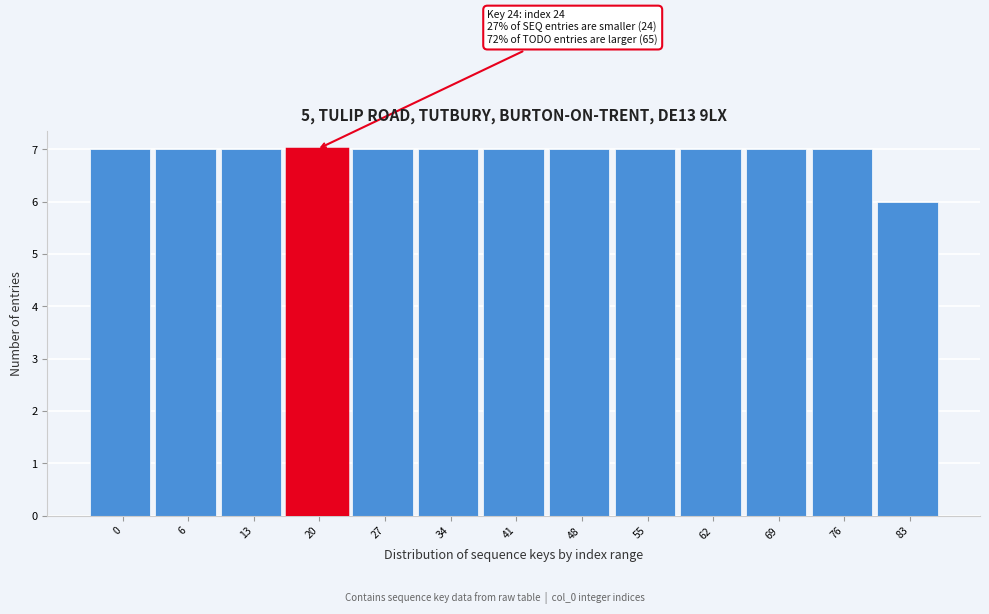

Reading left to right, extract all data points from this chart.

7	7	7	7	7	7	7	7	7	7	7	7	6